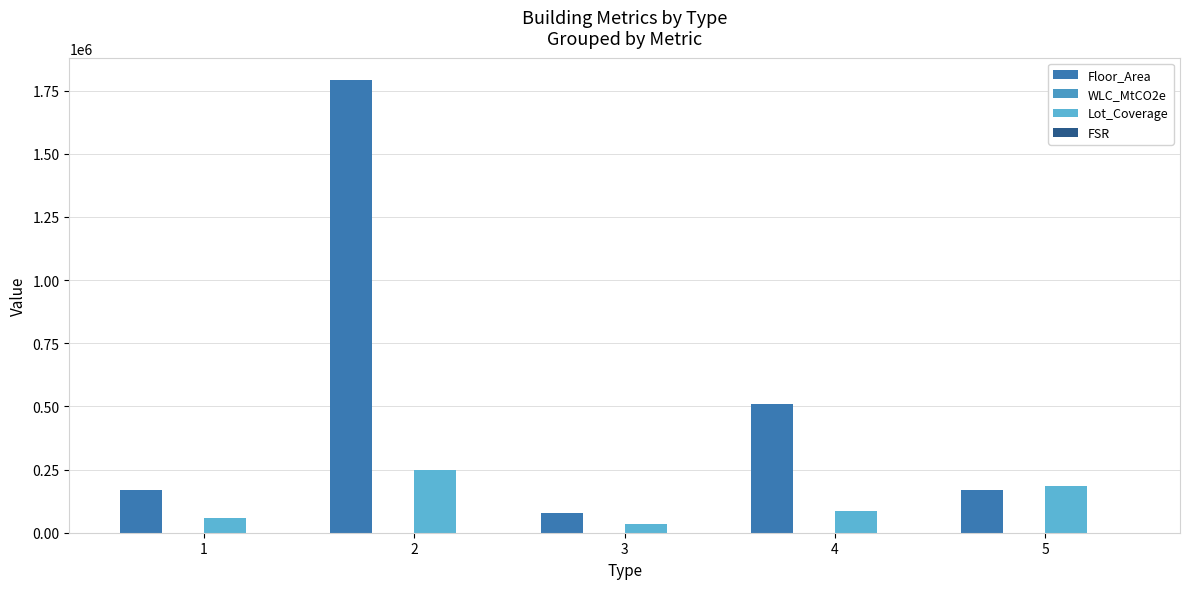

The value of Lot_Coverage at 4 is 111678.5. True or false?

False